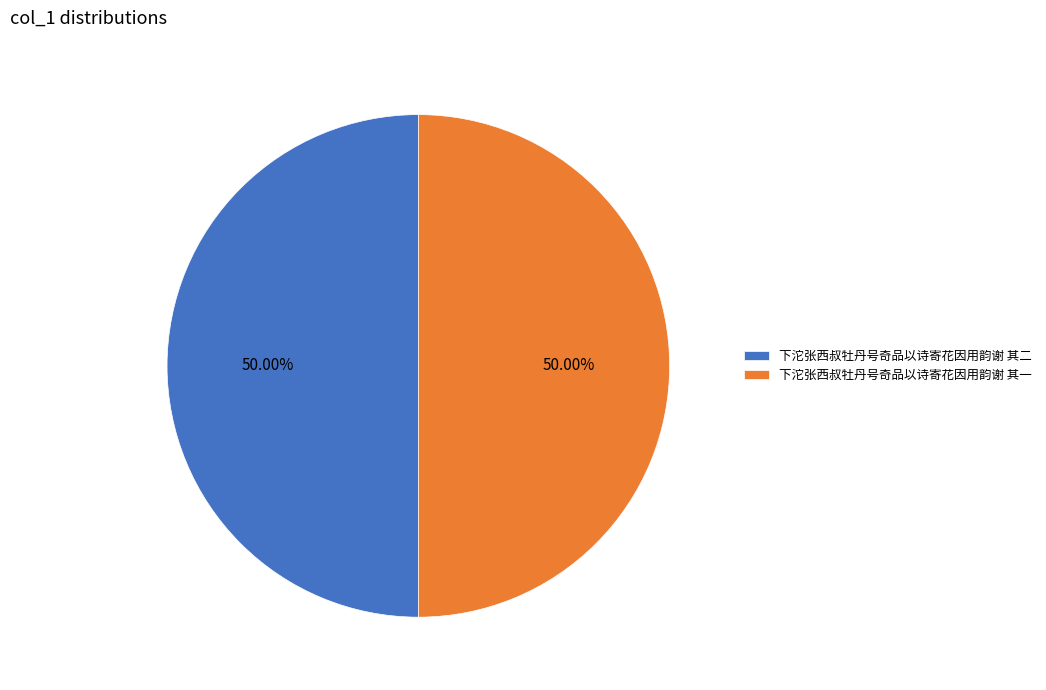

Approximately how many times larger is the value at 下沱张西叔牡丹号奇品以诗寄花因用韵谢 其二 compared to 下沱张西叔牡丹号奇品以诗寄花因用韵谢 其一?

1.0